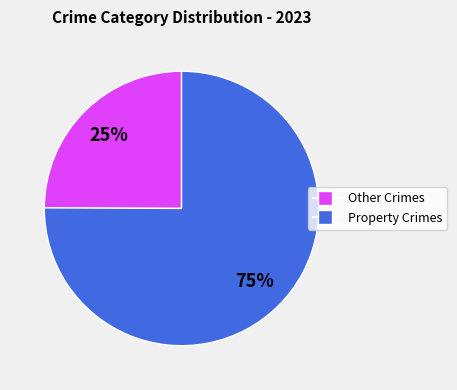

To the nearest percent, what is the average slice percentage?

50%